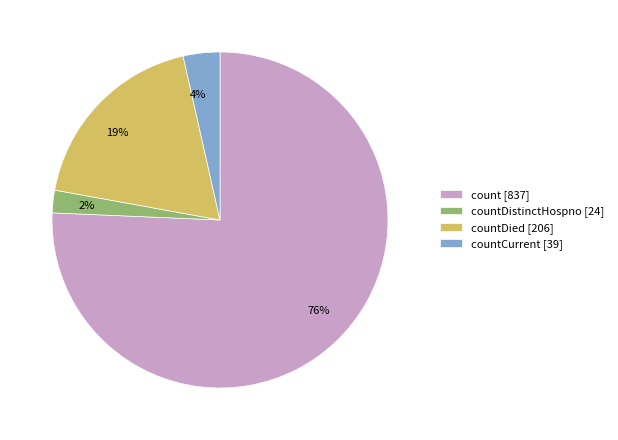

Count the number of slices in the pie.

4